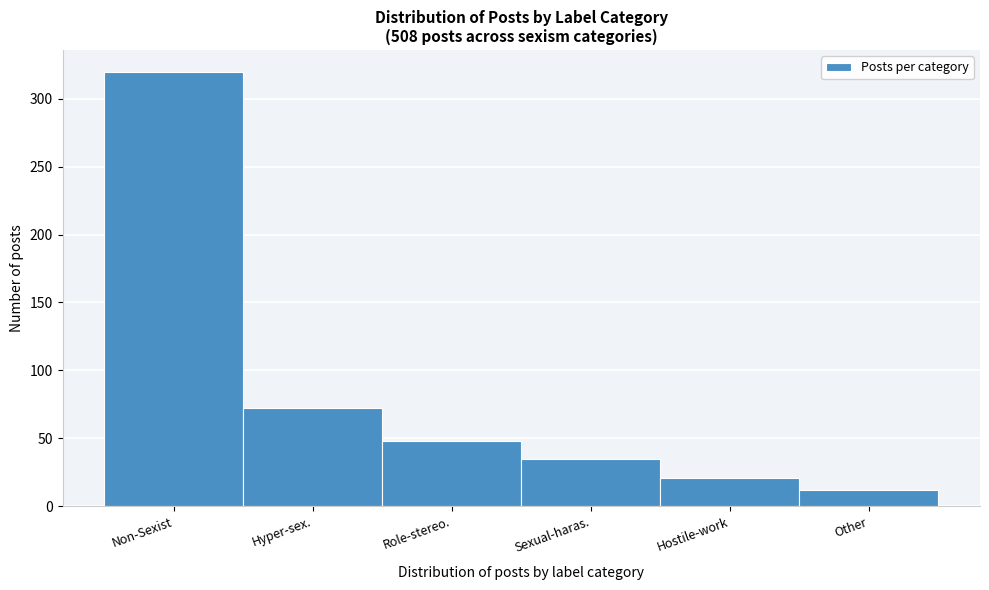

Reading left to right, list all the values displayed in this chart.

Non-Sexist=320	Hyper-sex.=72	Role-stereo.=48	Sexual-haras.=35	Hostile-work=21	Other=12